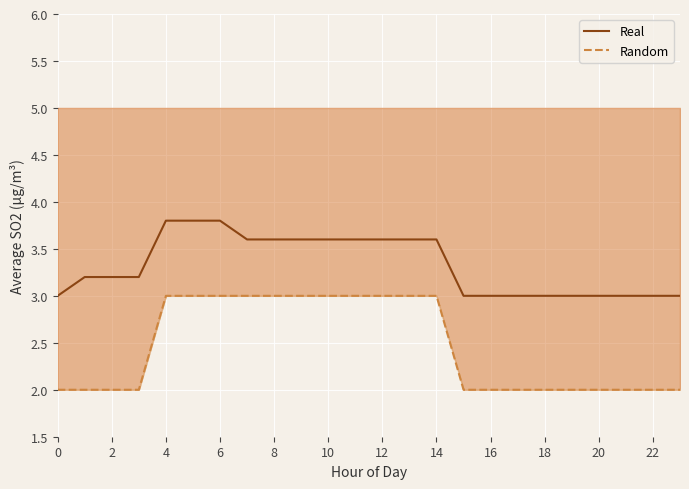

True or false: Real and Random cross at least once.

False